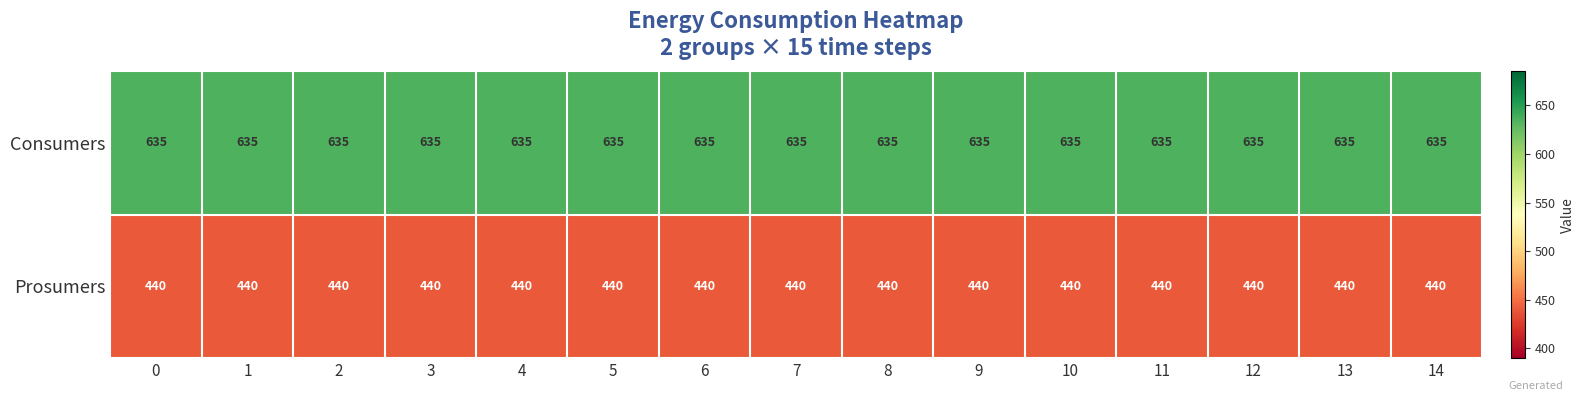

What is the difference between the highest and lowest values at 11?

195